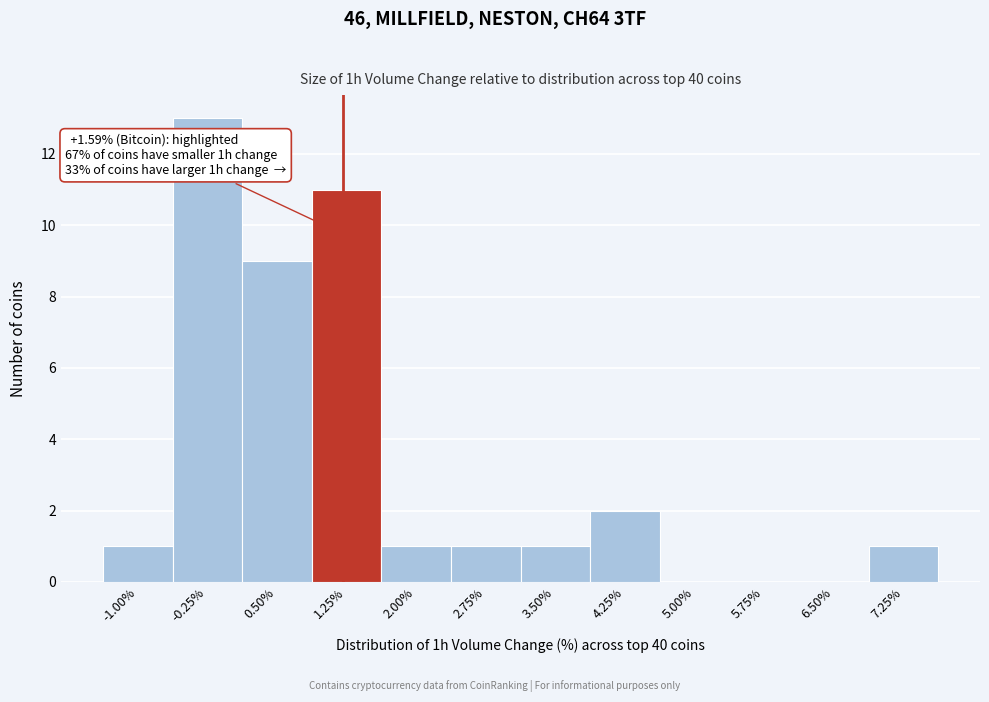

Reading left to right, extract all data points from this chart.

-1.00%=1	-0.25%=13	0.50%=9	1.25%=11	2.00%=1	2.75%=1	3.50%=1	4.25%=2	5.00%=0	5.75%=0	6.50%=0	7.25%=1